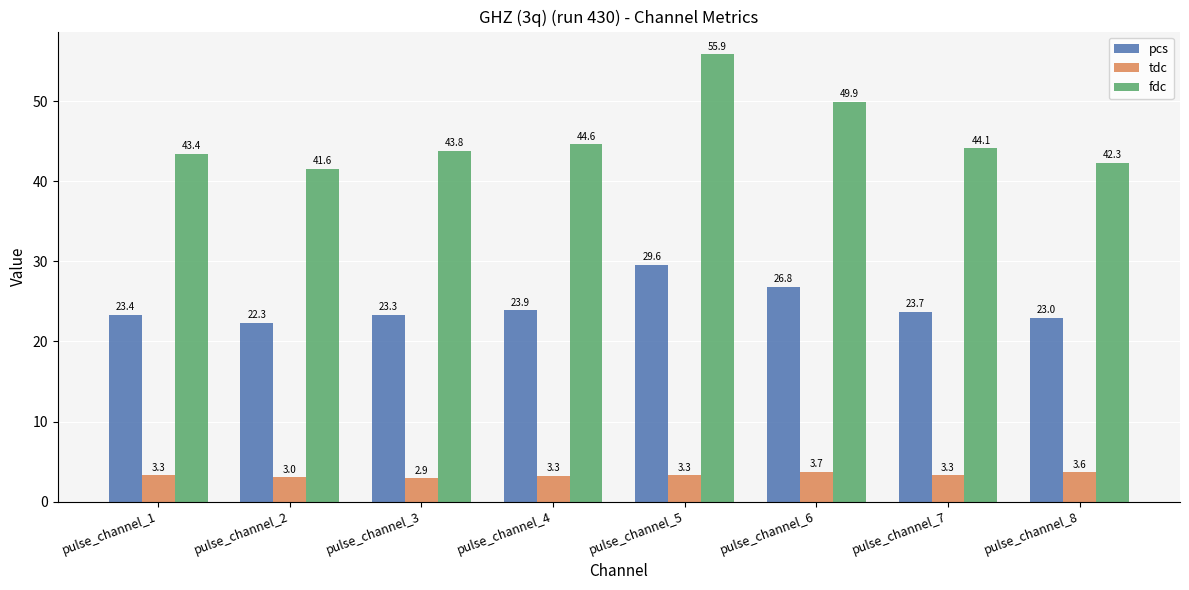

At which label does pcs first exceed 23?

pulse_channel_1